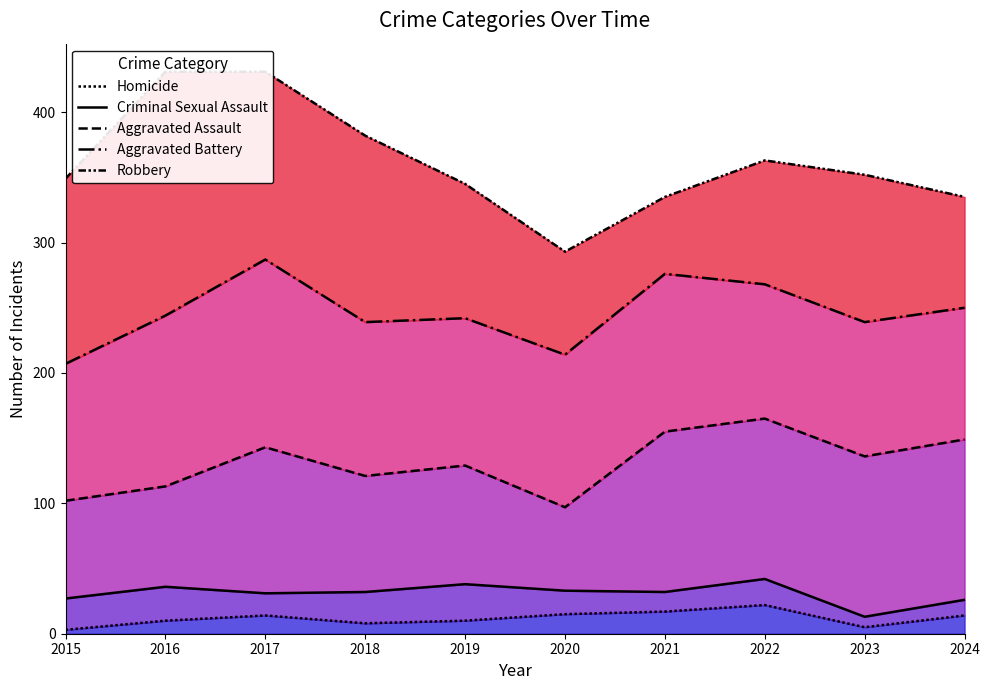

What are all the series names shown in the legend?

Homicide, Criminal Sexual Assault, Aggravated Assault, Aggravated Battery, Robbery